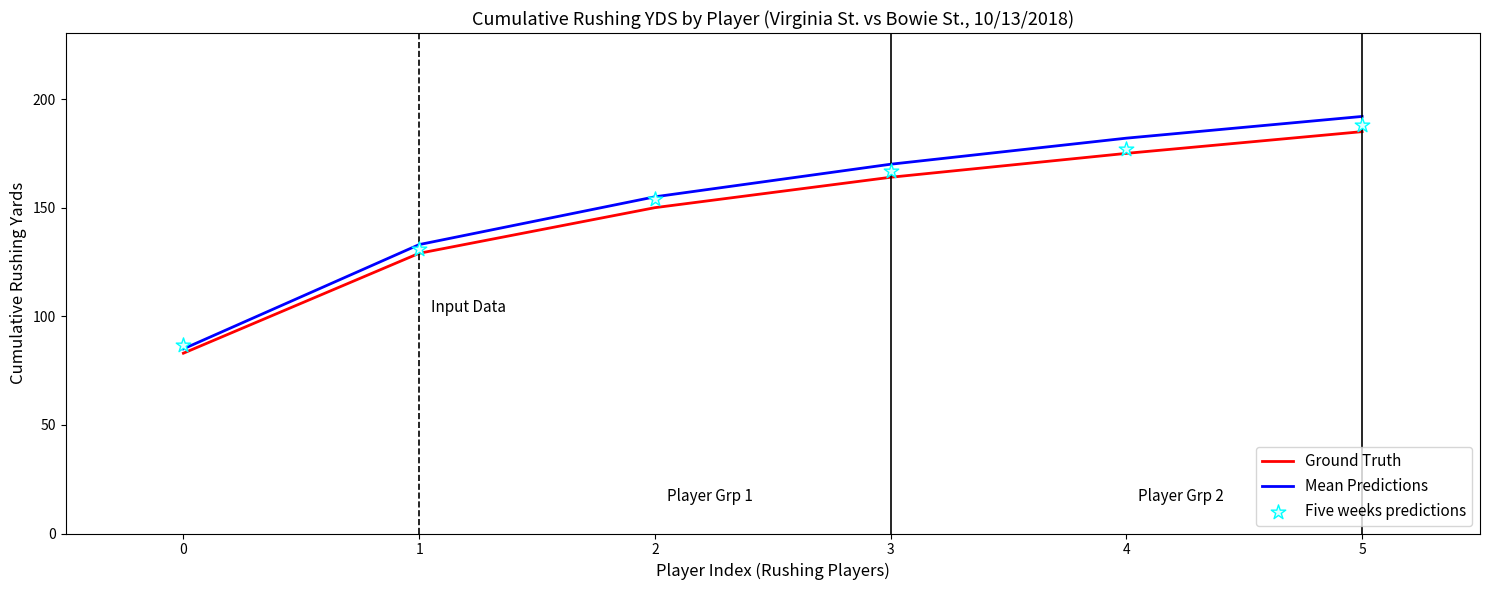

What are all the series names shown in the legend?

Ground Truth, Mean Predictions, Five weeks predictions